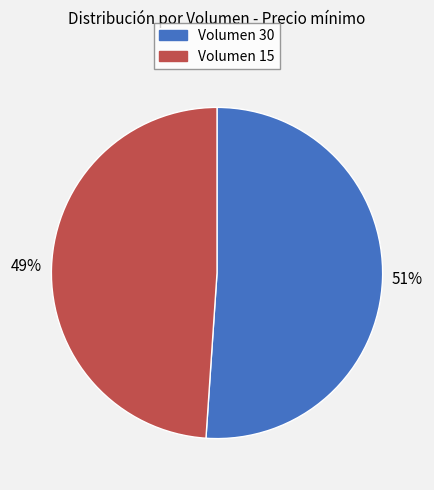

Which category has the smallest portion of the pie?

Volumen 15